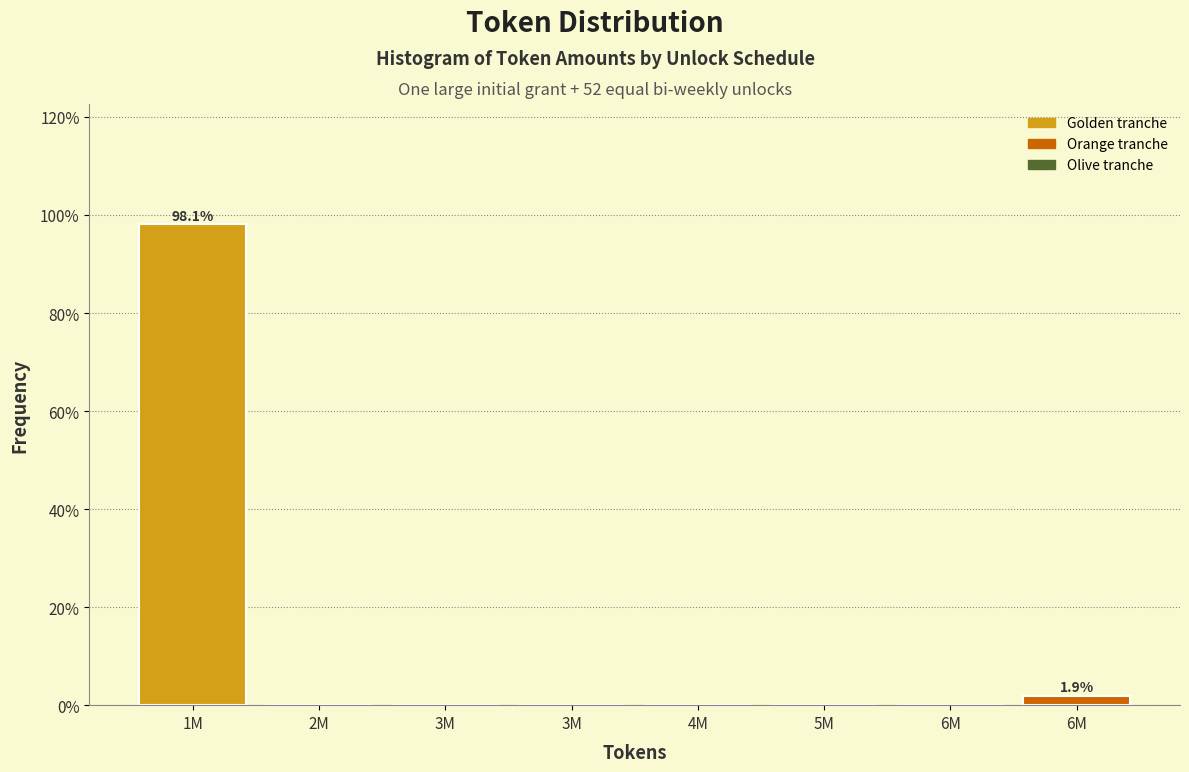

Count the number of data series in this chart.

1